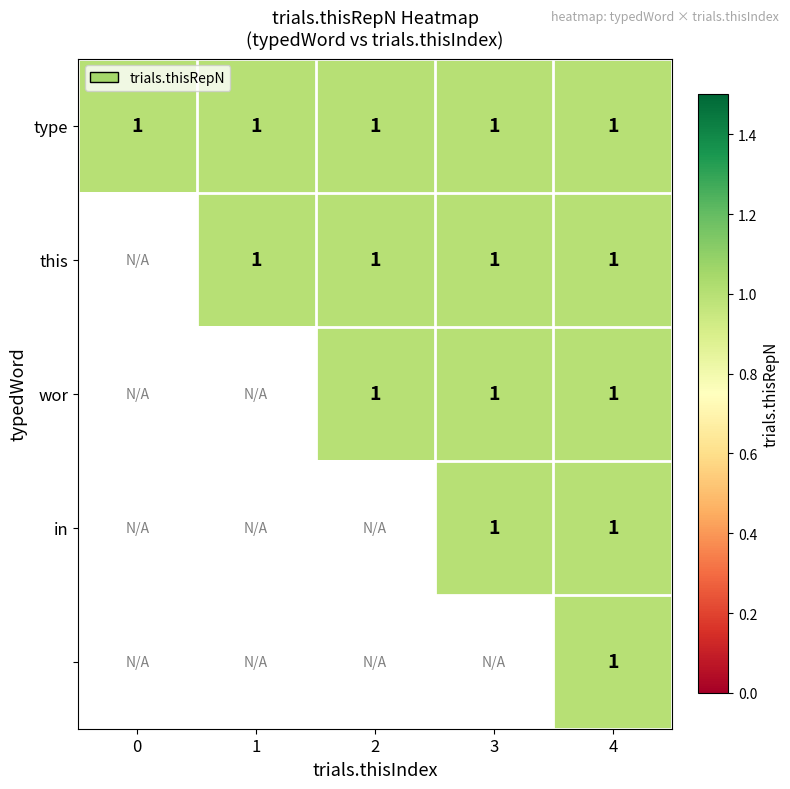

Reading right to left, transcribe all the data shown in this chart.

type: 1	1	1	1	1
this: 1	1	1	1	0
wor: 1	1	1	0	0
in: 1	1	0	0	0
: 1	0	0	0	0